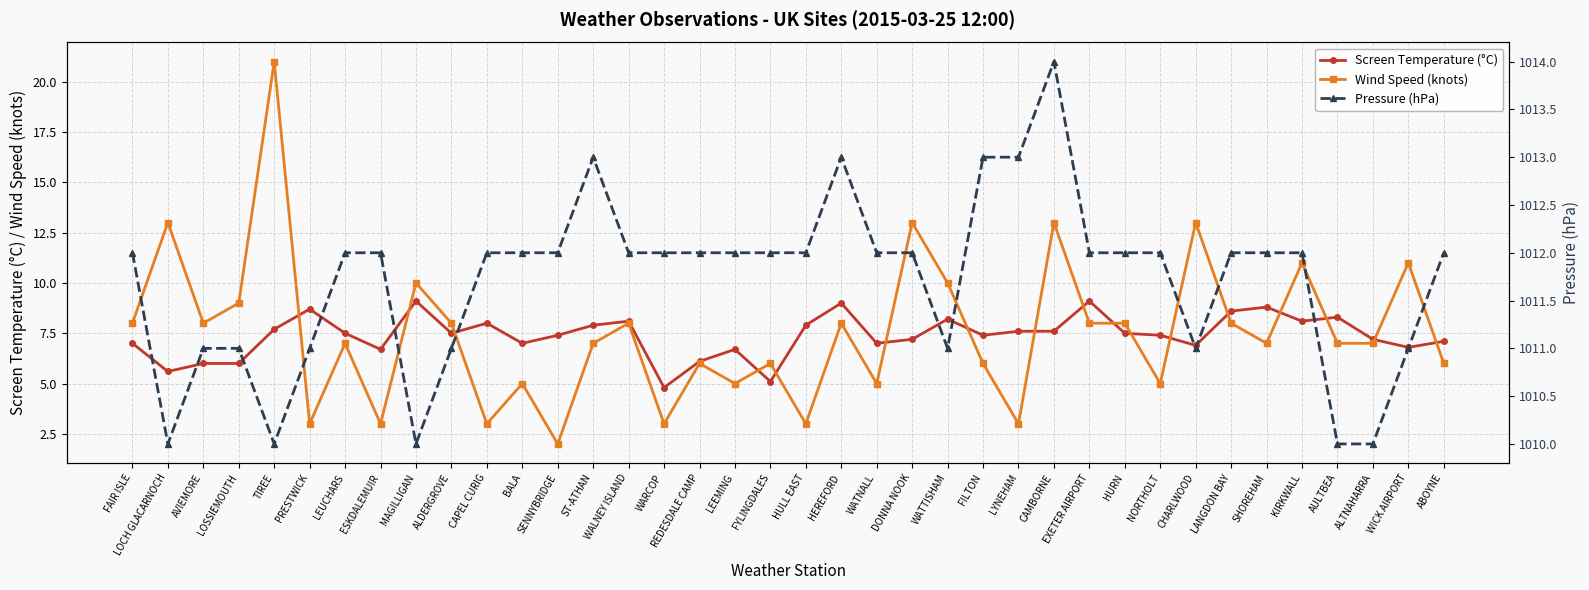

How many data points does each series have?

38